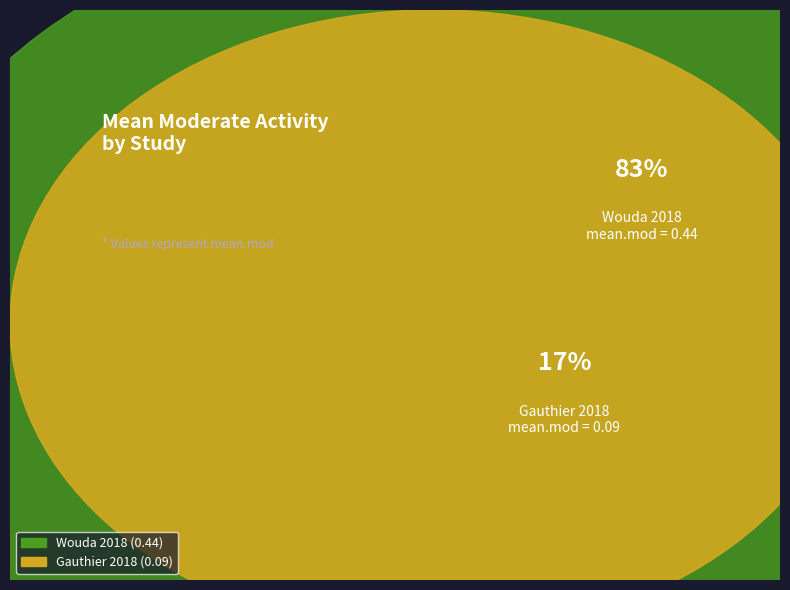

True or false: Gauthier 2018 accounts for 26% of the total.

False